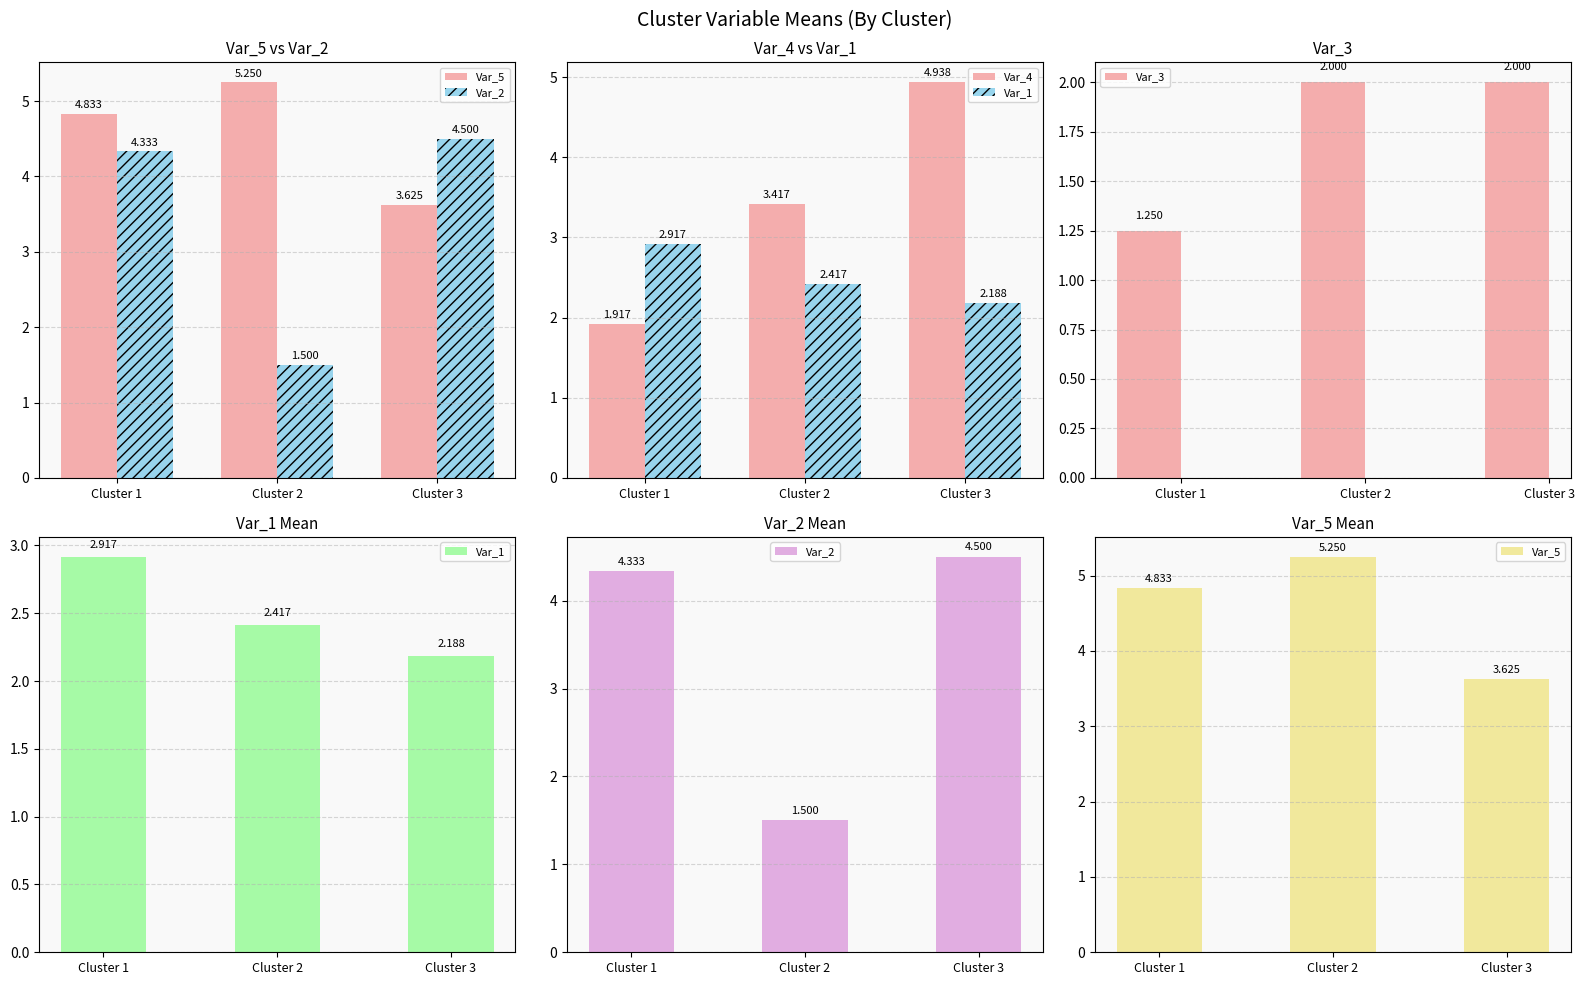

At which label does Var_2 first exceed 4?

Cluster 1